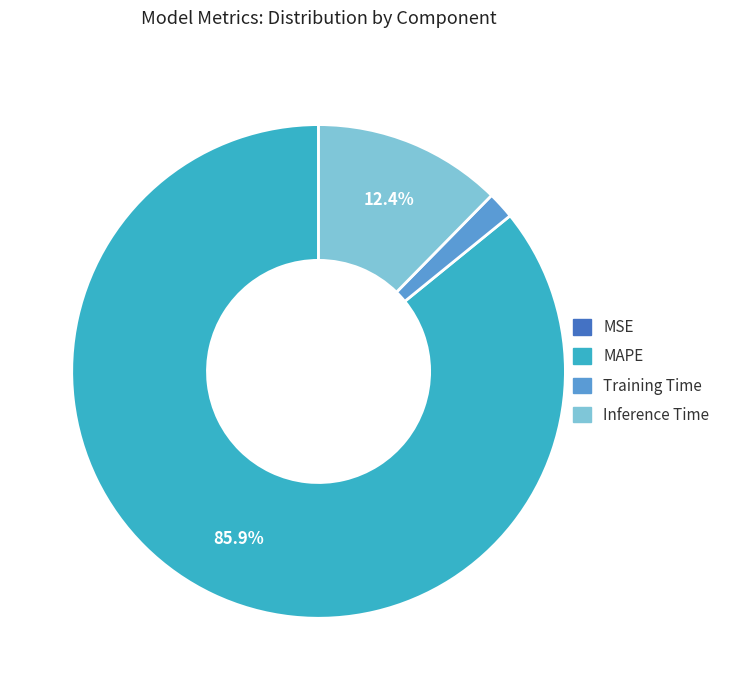

Do Inference Time and MAPE together represent more than half of the pie?

Yes